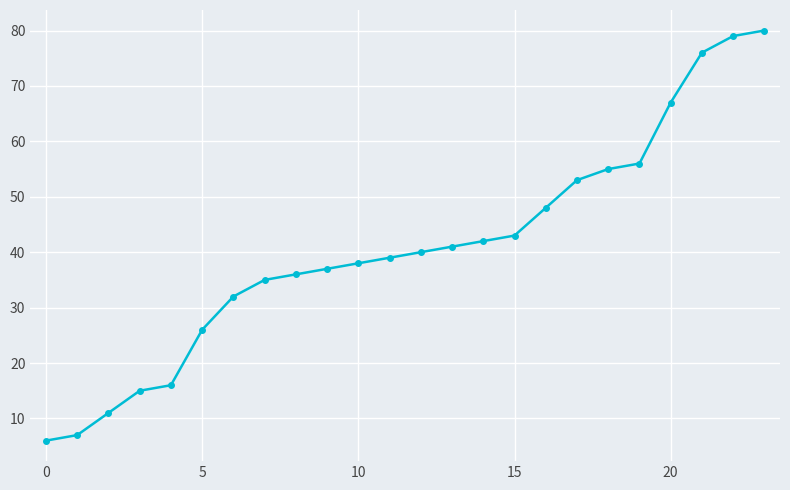

What is the smallest value displayed?

6